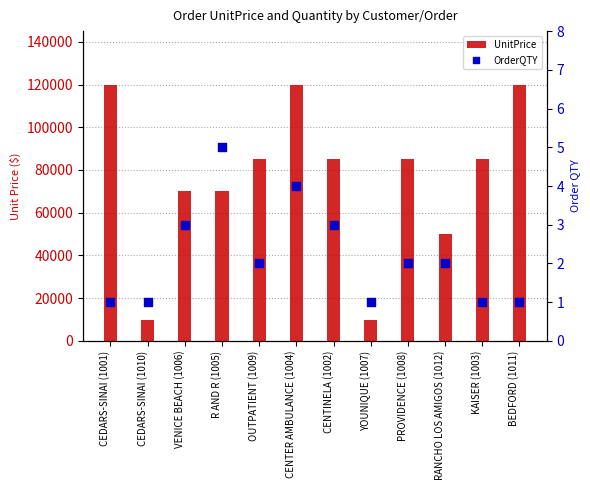

Is the value of OrderQTY at CENTER AMBULANCE (1004) greater than the value of UnitPrice at CEDARS-SINAI (1001)?

No